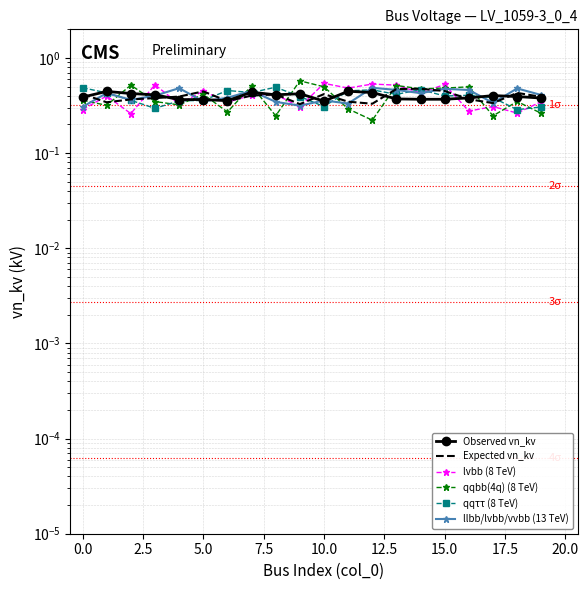

After their last crossing, which series has the higher values: llbb/lvbb/vvbb (13 TeV) or Expected vn_kv?

llbb/lvbb/vvbb (13 TeV)